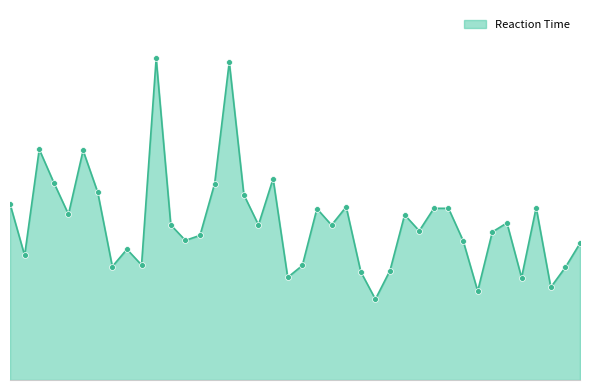

Is this an area chart (filled region under the line)?

Yes